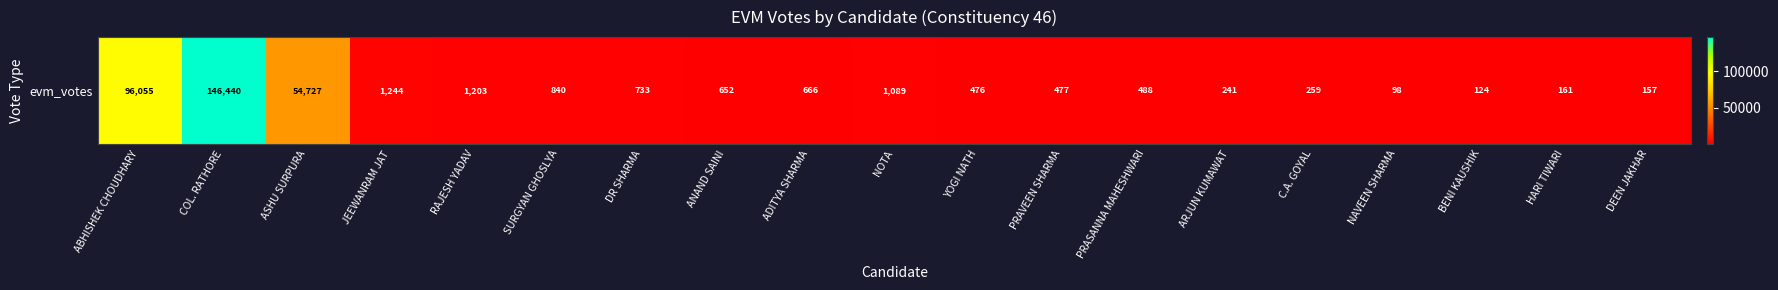

List the labels in order of value, largest first.

COL. RATHORE, ABHISHEK CHOUDHARY, ASHU SURPURA, JEEWANRAM JAT, RAJESH YADAV, NOTA, SURGYAN GHOSLYA, DR SHARMA, ADITYA SHARMA, ANAND SAINI, PRASANNA MAHESHWARI, PRAVEEN SHARMA, YOGI NATH, C.A. GOYAL, ARJUN KUMAWAT, HARI TIWARI, DEEN JAKHAR, BENI KAUSHIK, NAVEEN SHARMA